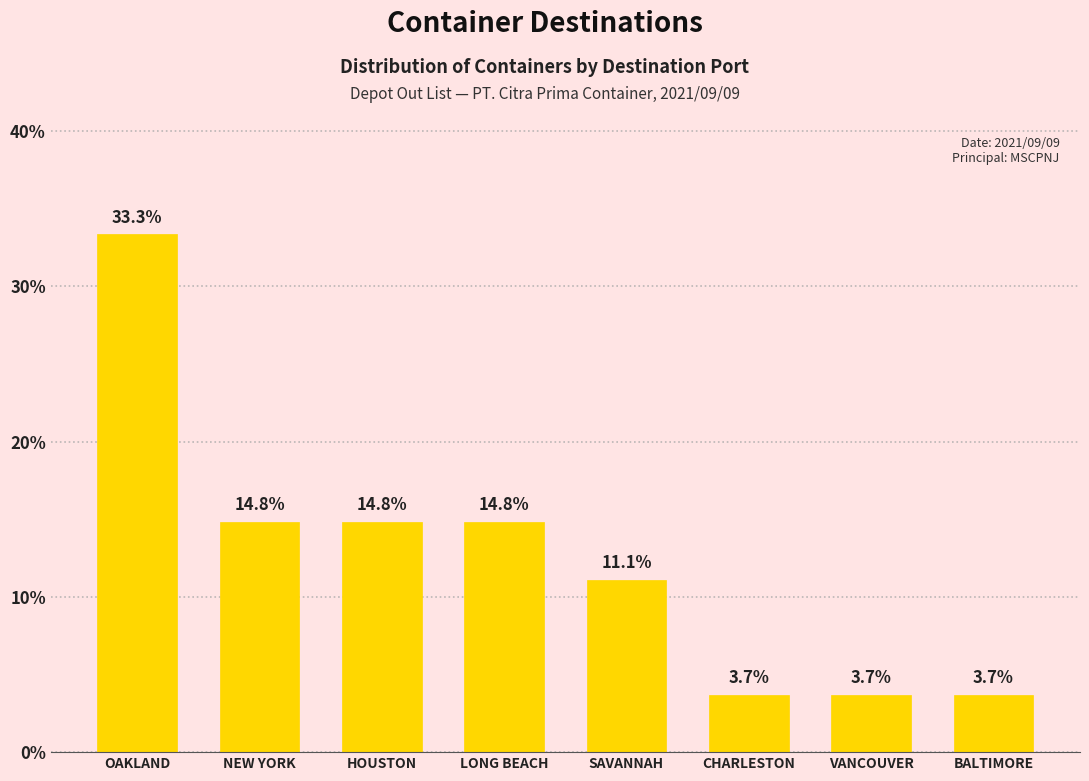

True or false: the data shows 6.0 at CHARLESTON.

False